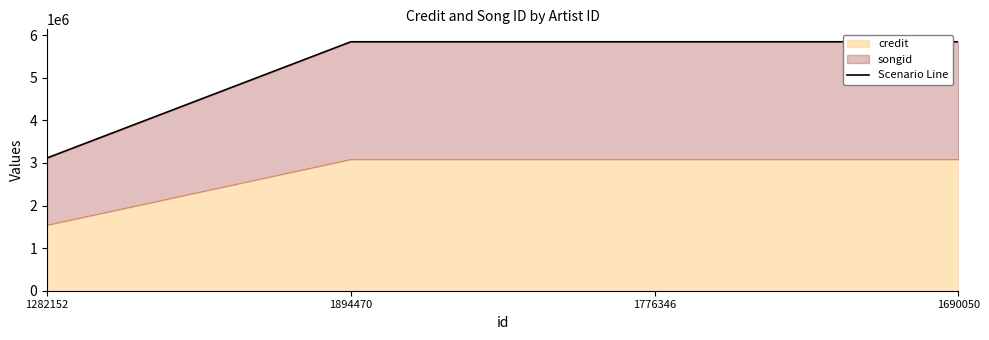

How many values are below 5844169?

2